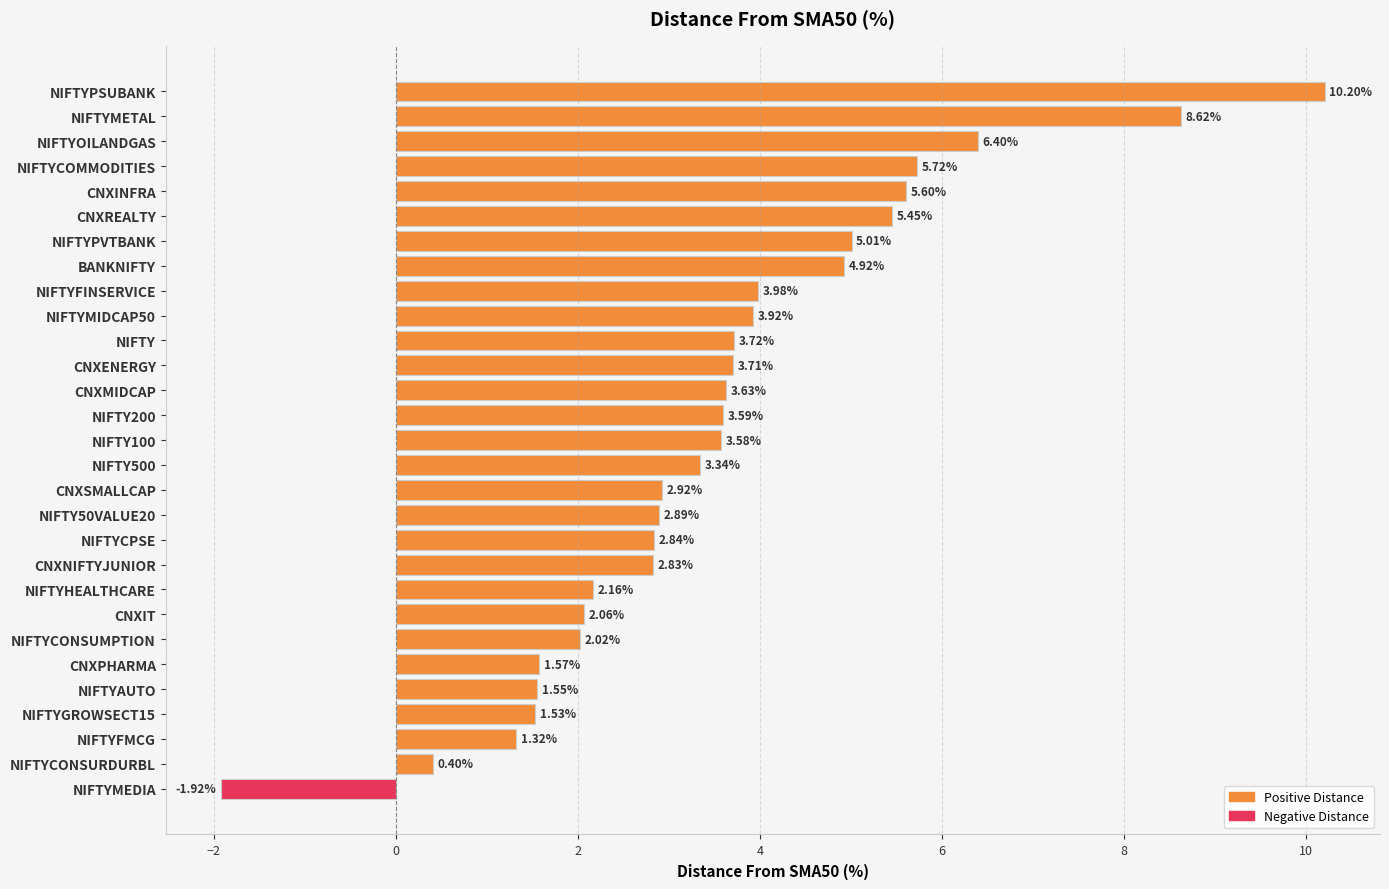

At which label is the value closest to 4?

NIFTYFINSERVICE